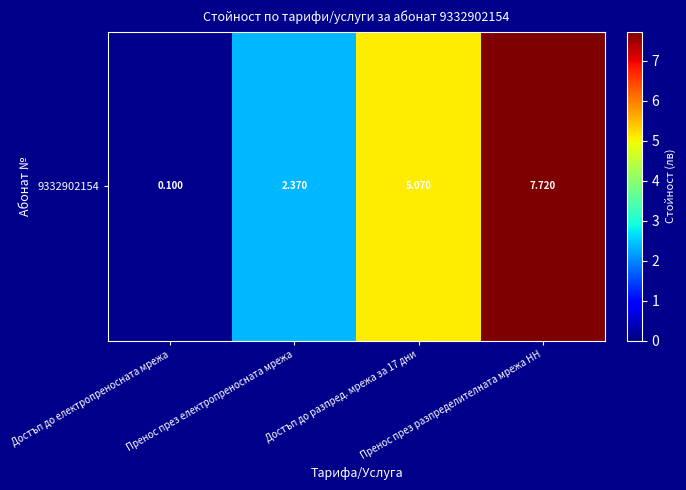

What is the change in value from Достъп до електропреносната мрежа to Пренос през електропреносната мрежа?

+2.3